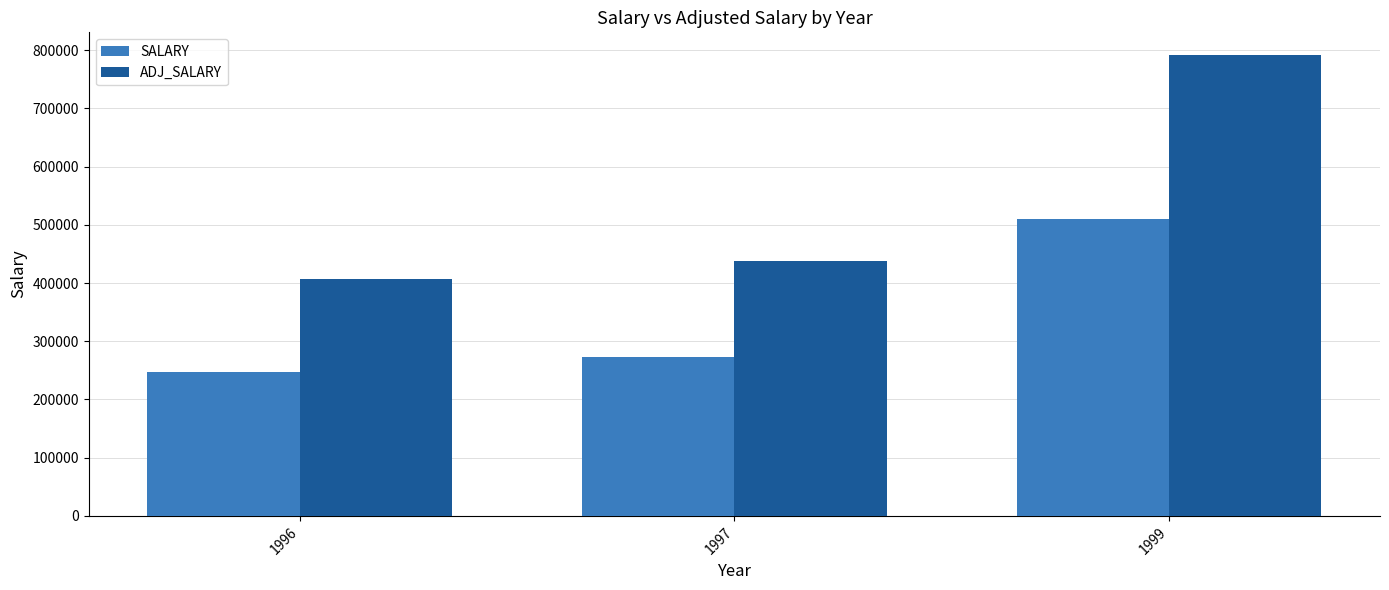

Rank the categories by ADJ_SALARY value from highest to lowest.

1999, 1997, 1996